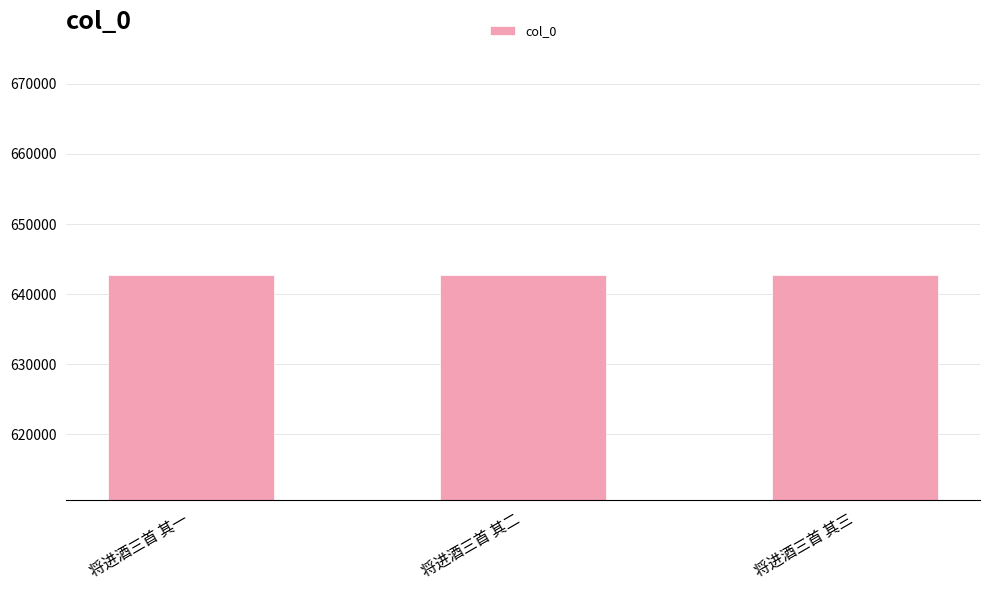

What is the minimum value shown in the chart?

642712